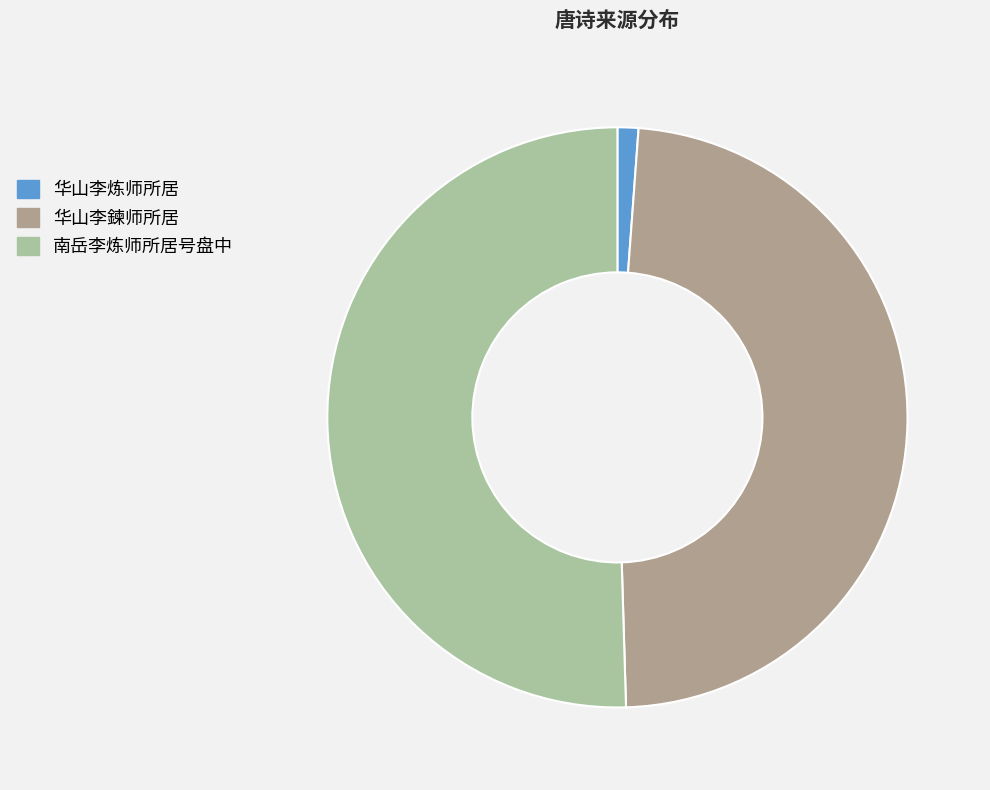

What is the ratio of the value at 华山李鍊师所居 to the value at 华山李炼师所居?

41.5